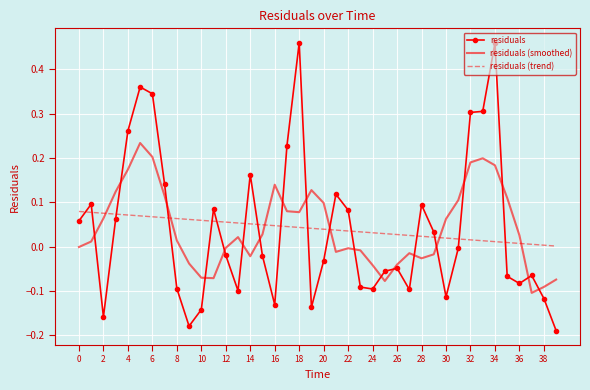

How many times do residuals and residuals (trend) cross each other?

16